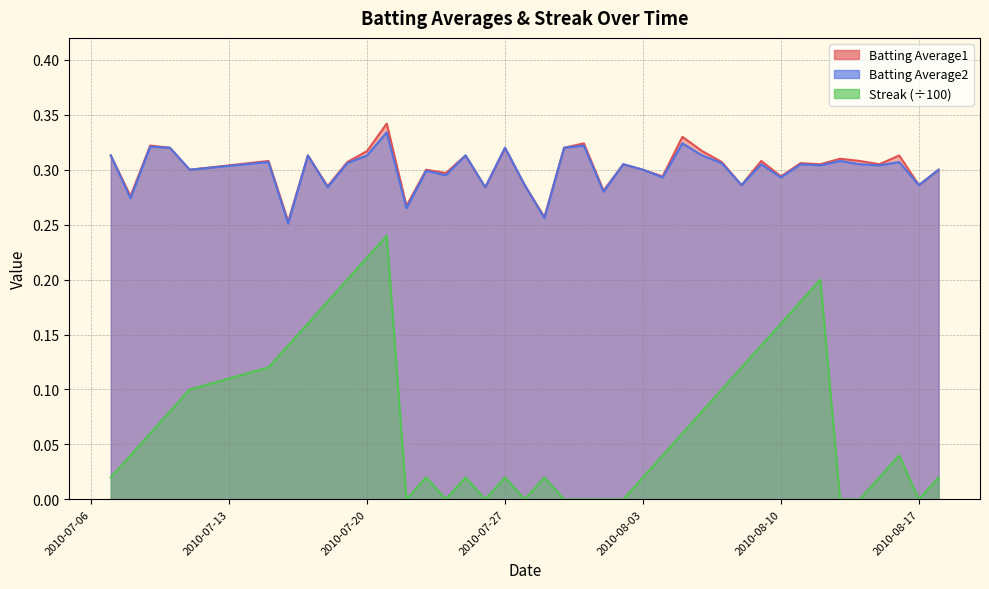

True or false: Batting Average2 and Batting Average1 cross at least once.

False